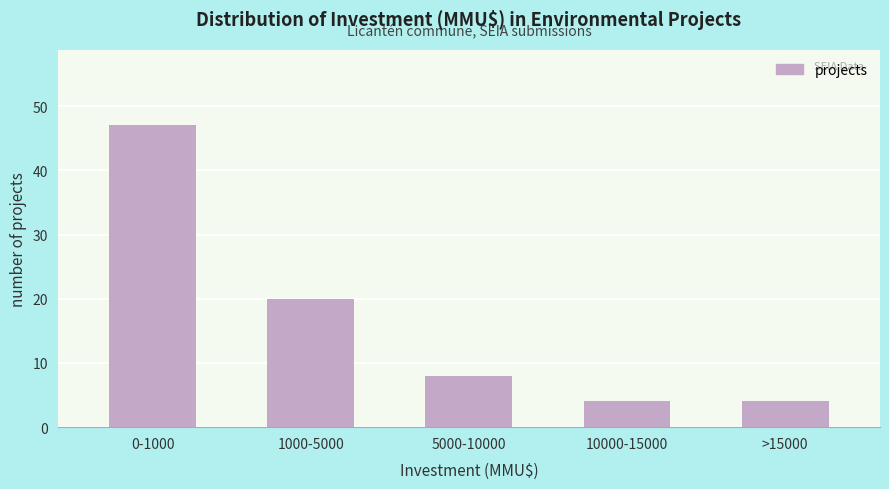

Reading left to right, what are all the values shown in this chart?

47	20	8	4	4